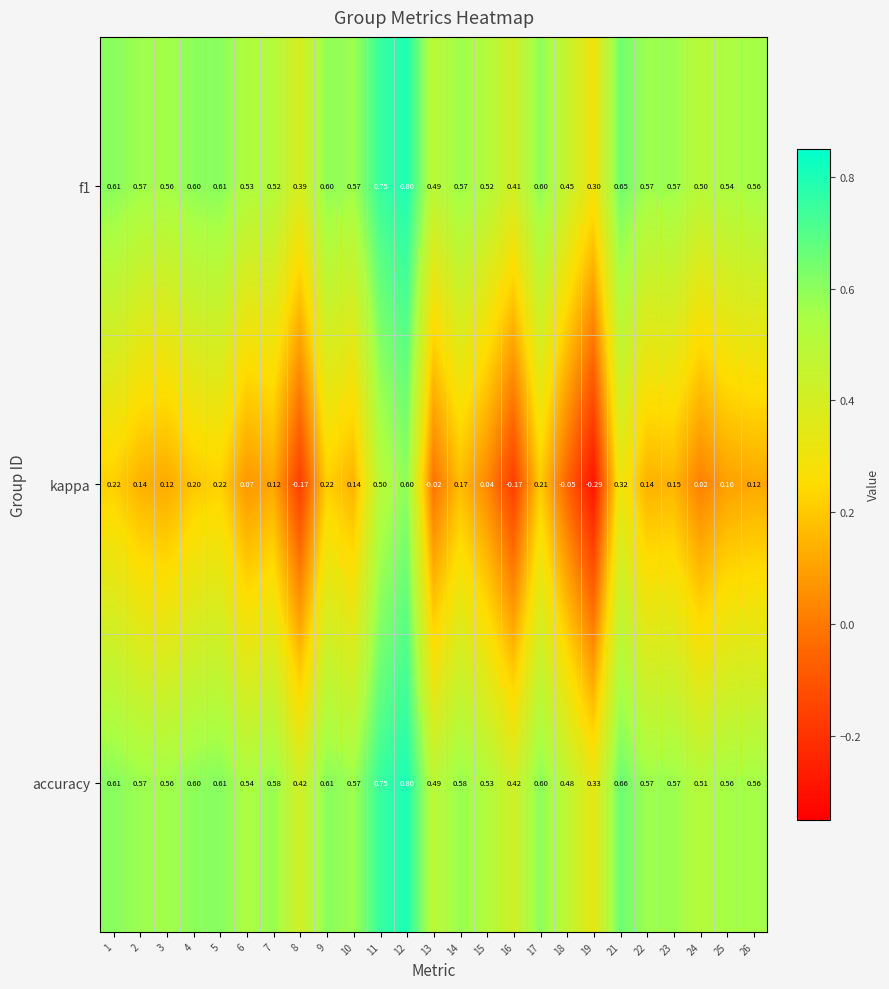

What is the difference between the highest and lowest values at 16?

0.6